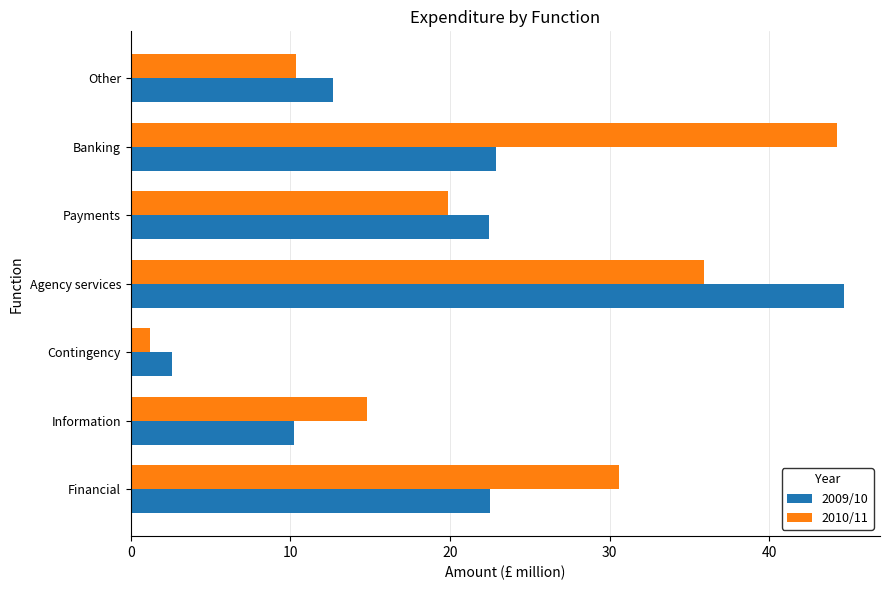

Is it true that 2009/10 equals 6.5 at Payments?

False